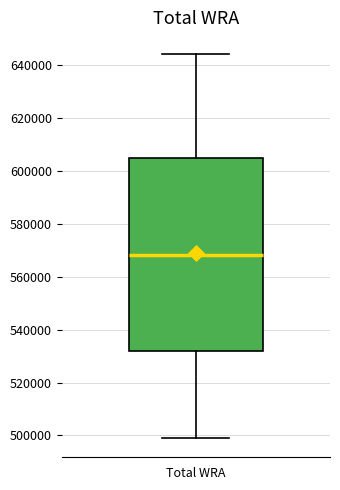

Read this box plot against the y-axis: the position of the median line, the range covered by the box, and the ends of both whiskers. The values are not printed on the chart, so give them approximately, as read against the axis.

median 568000, box 532000 to 606000, whiskers 500000 to 644000